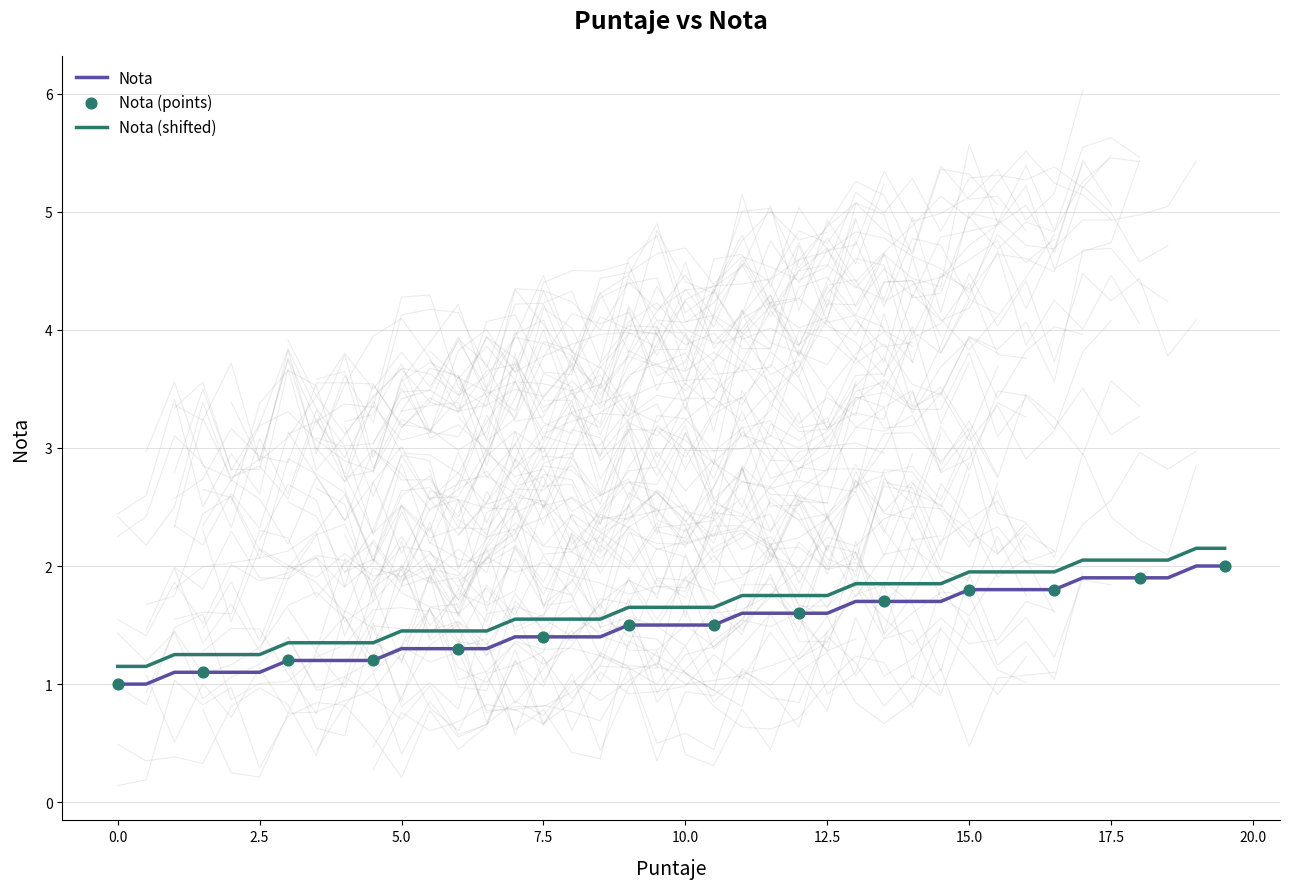

True or false: Nota and Nota (shifted) intersect in this chart.

False